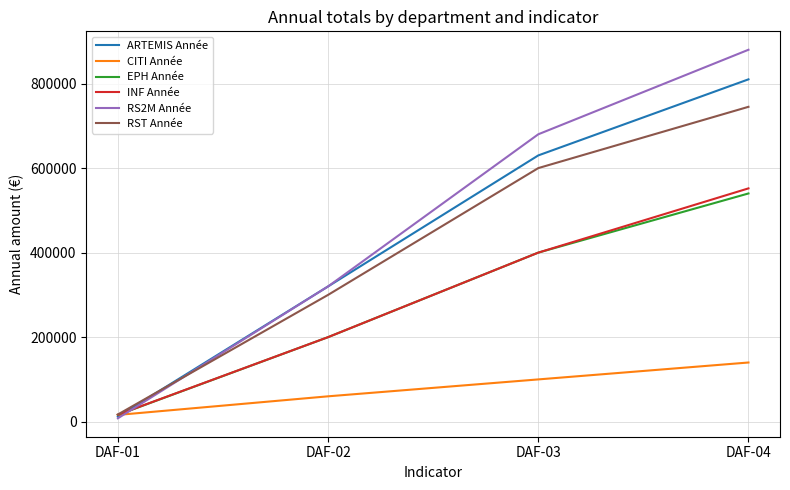

Which series changed the most between DAF-02 and DAF-03?

RS2M Année